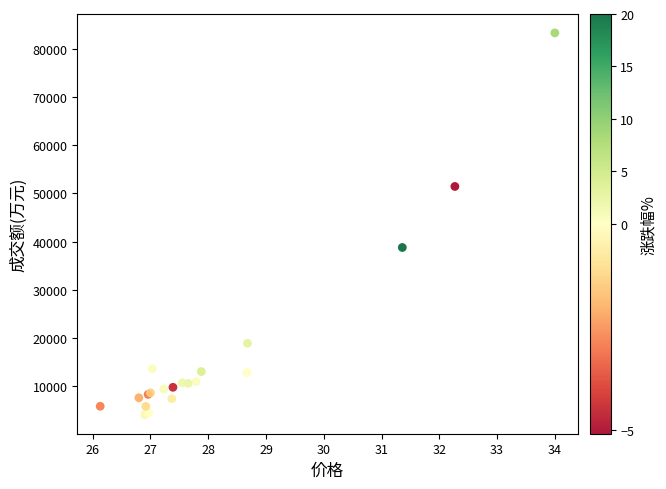

What Y value in the scatter plot is closest to 43705?

38780